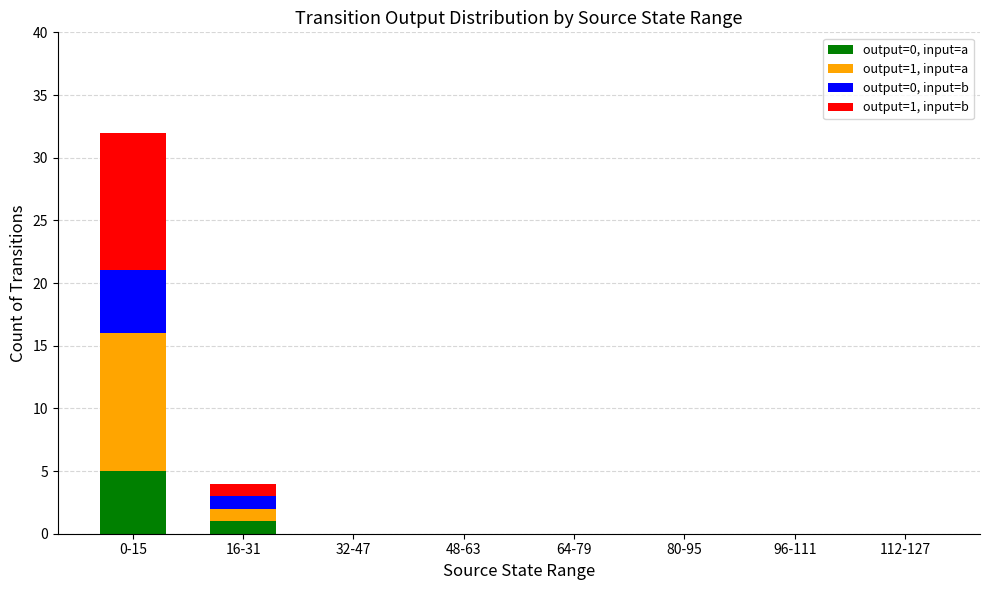

What is the sum of the output=0, input=a values at 0-15 and 32-47?

5